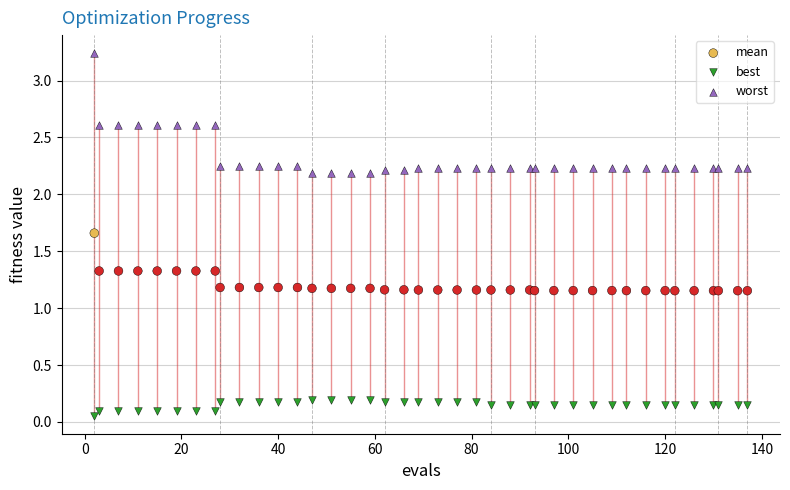

Which series reaches the maximum Y coordinate?

worst